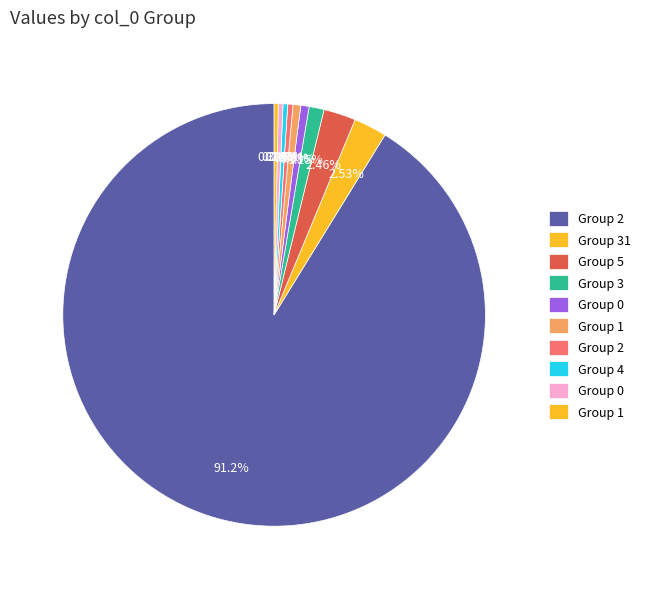

Is there any slice that represents more than half of the pie?

Yes